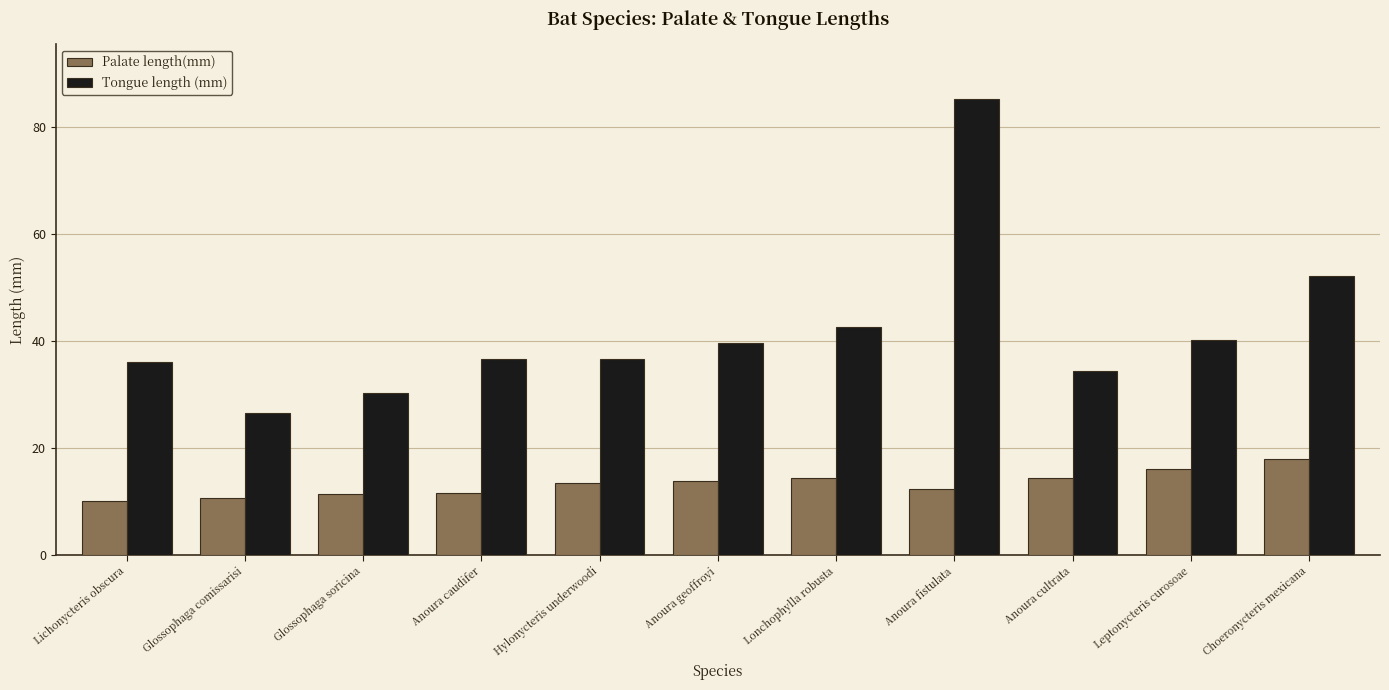

What is the minimum value for Palate length(mm)?

10.0